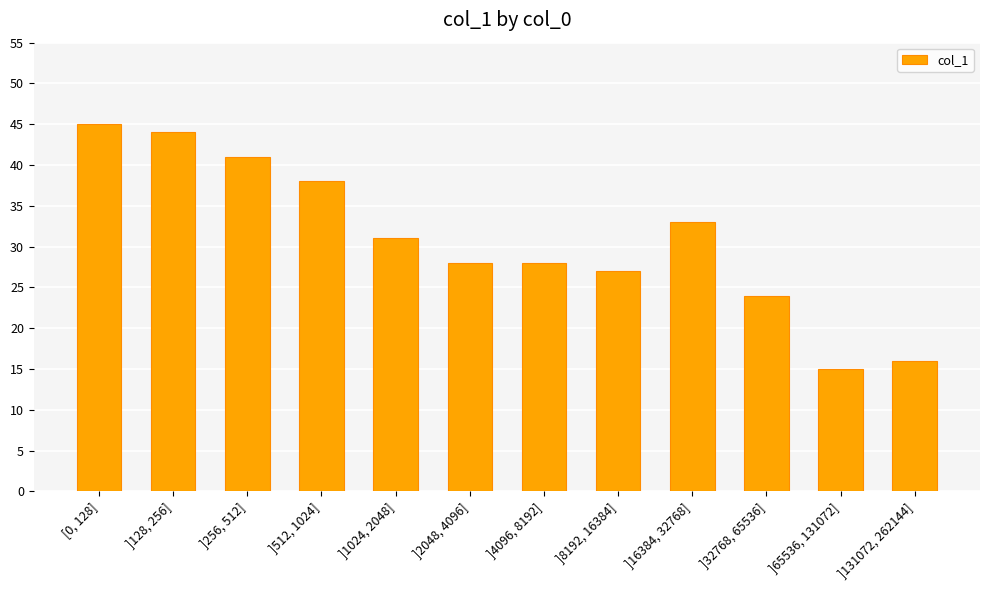

Which label corresponds to the largest value in the chart?

[0, 128]